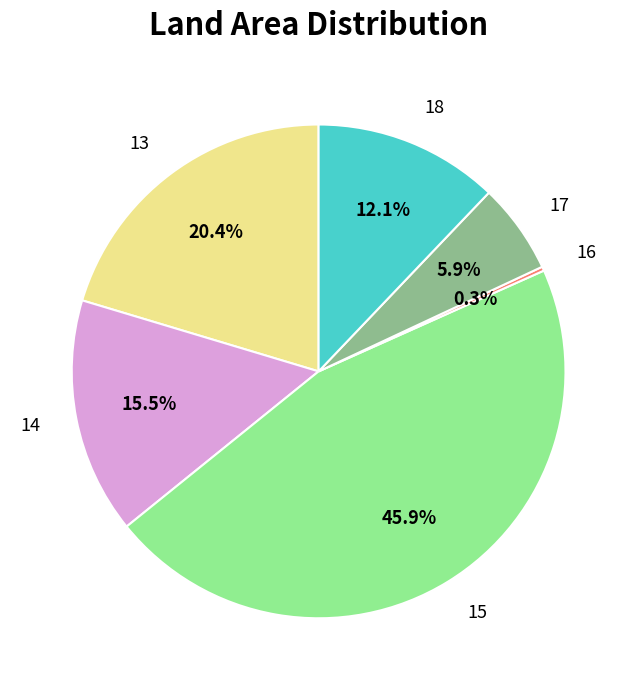

What percentage is the 17 slice, to the nearest percent?

6%